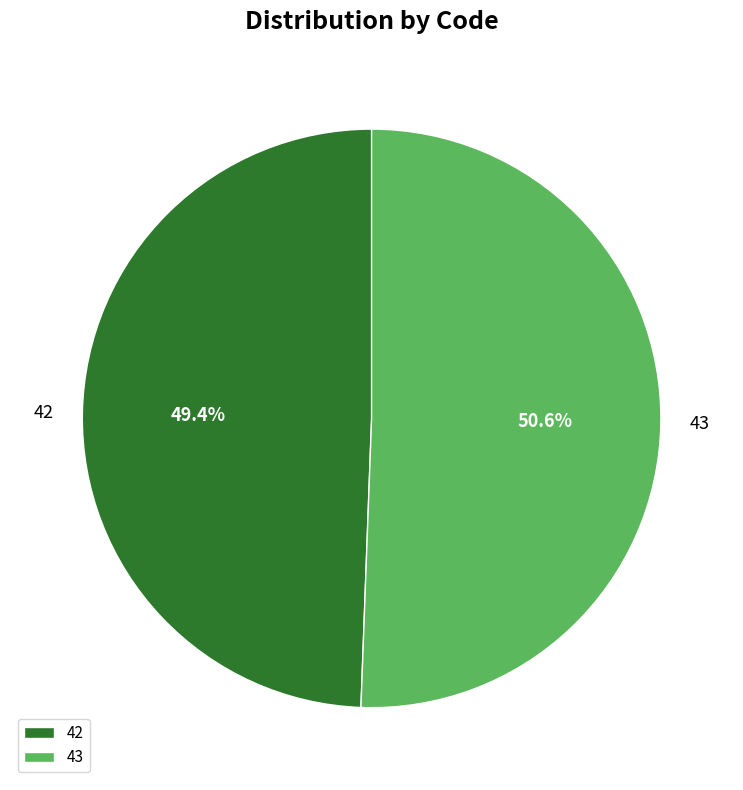

How many slices are in this pie chart?

2